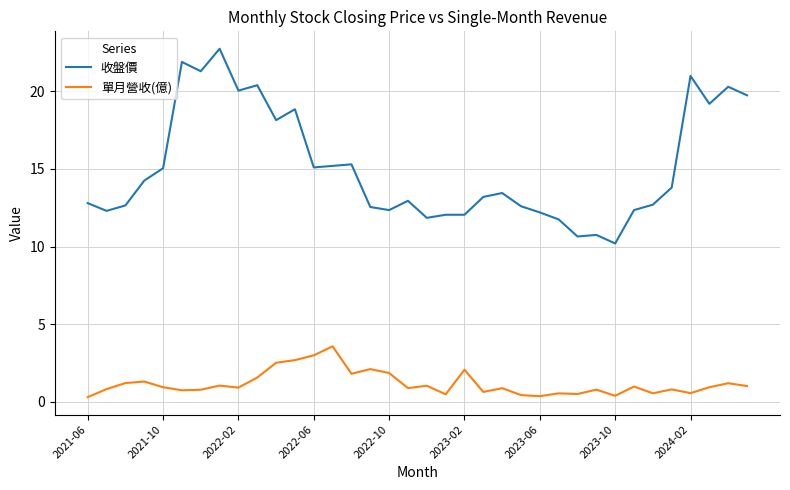

List the series in order of their peak value, lowest first.

單月營收(億), 收盤價